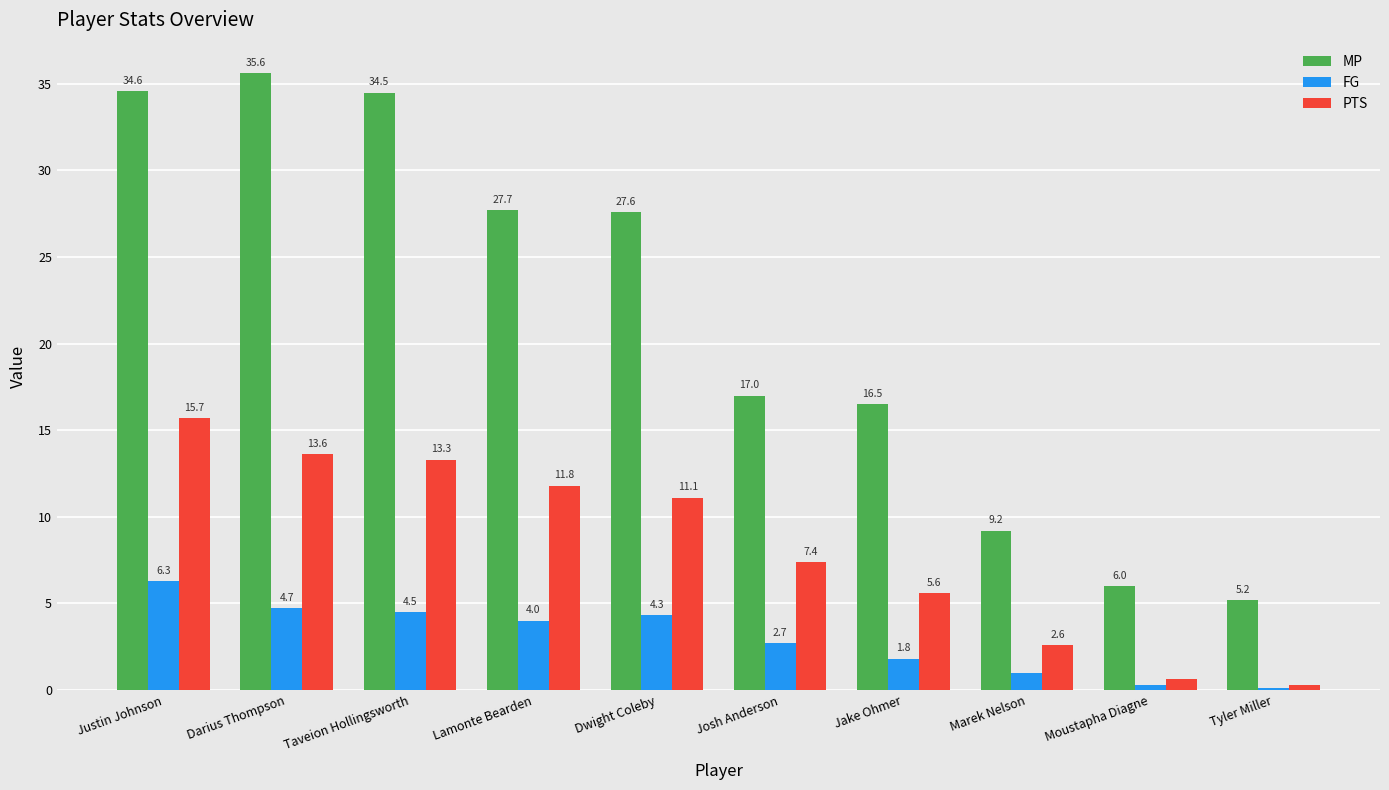

Is the value of PTS at Taveion Hollingsworth greater than the value of FG at Dwight Coleby?

Yes